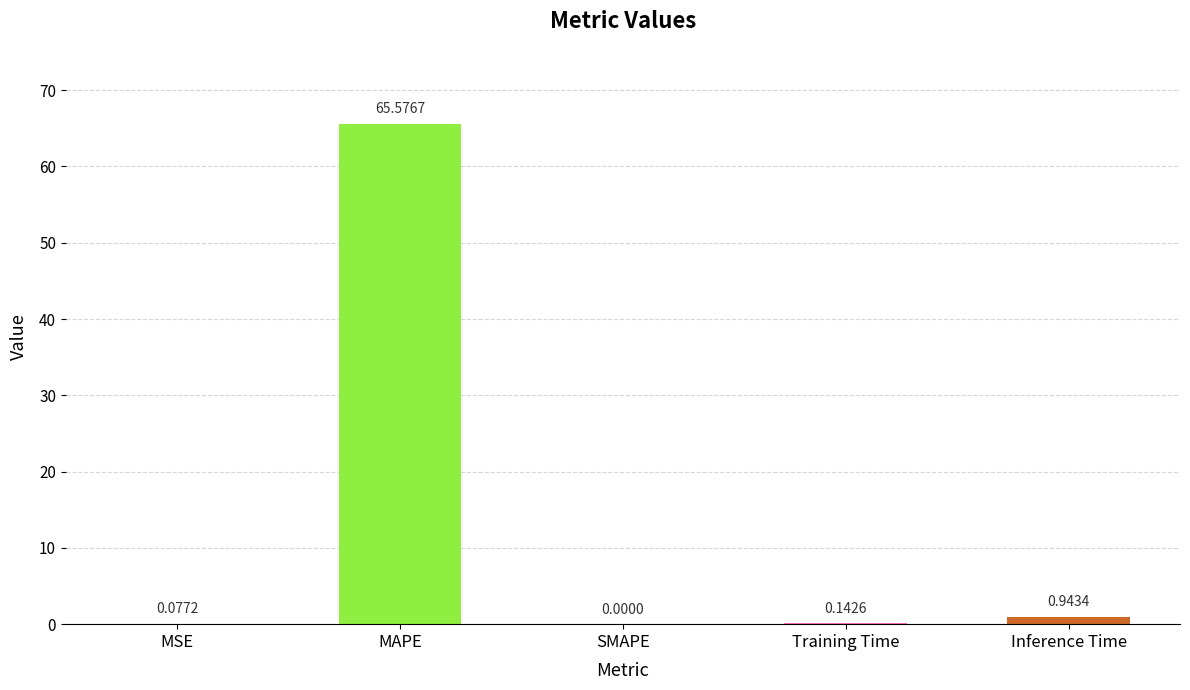

Are the bars grouped side by side (vs. stacked)?

No